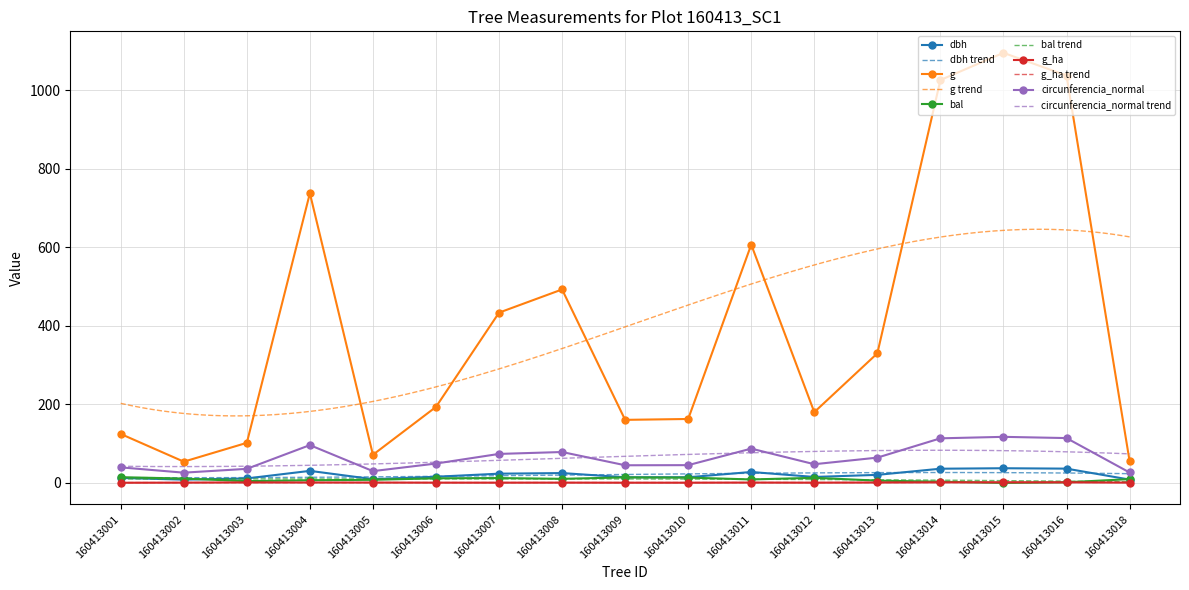

What is the difference between the highest and lowest values at 160413009?

160.1